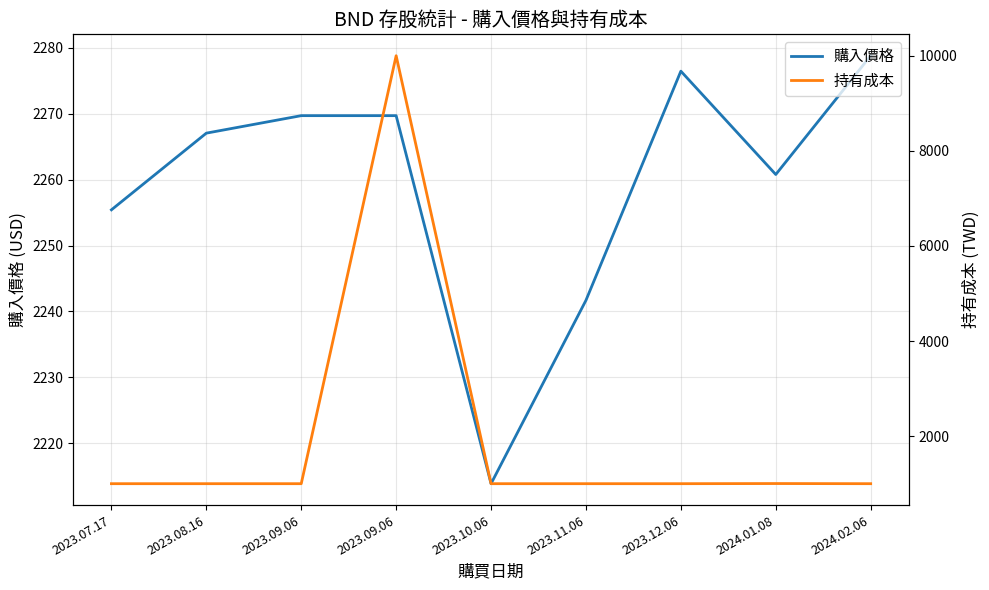

Is it true that 購入價格 equals 1056.8 at 2024.01.08?

False